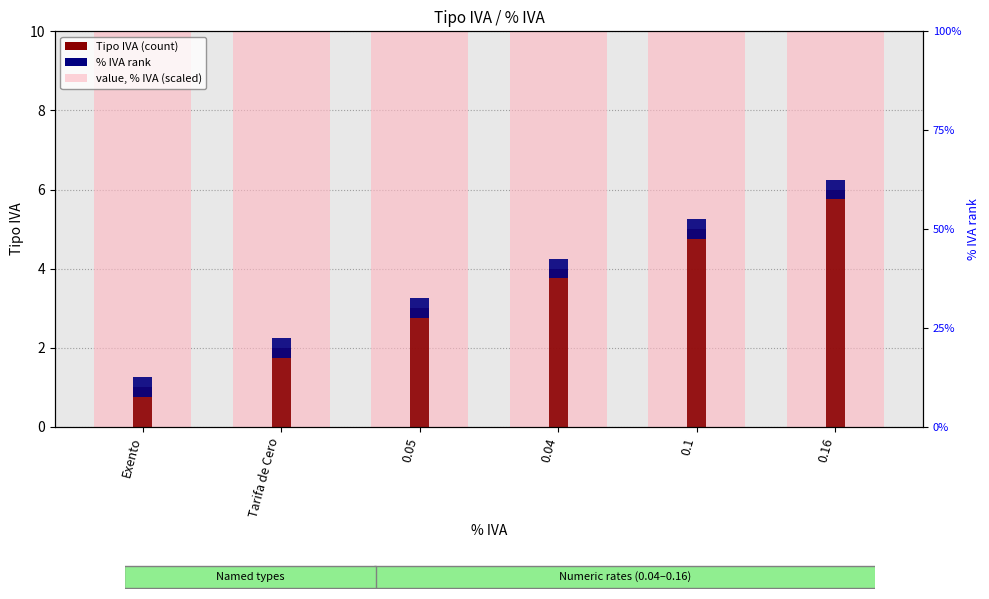

Reading left to right, what are all the values shown in this chart?

value, % IVA (scaled): Exento=28	Tarifa de Cero=56	0.05=84	0.04=112	0.1=140	0.16=168
Tipo IVA: Exento=1	Tarifa de Cero=2	0.05=3	0.04=4	0.1=5	0.16=6